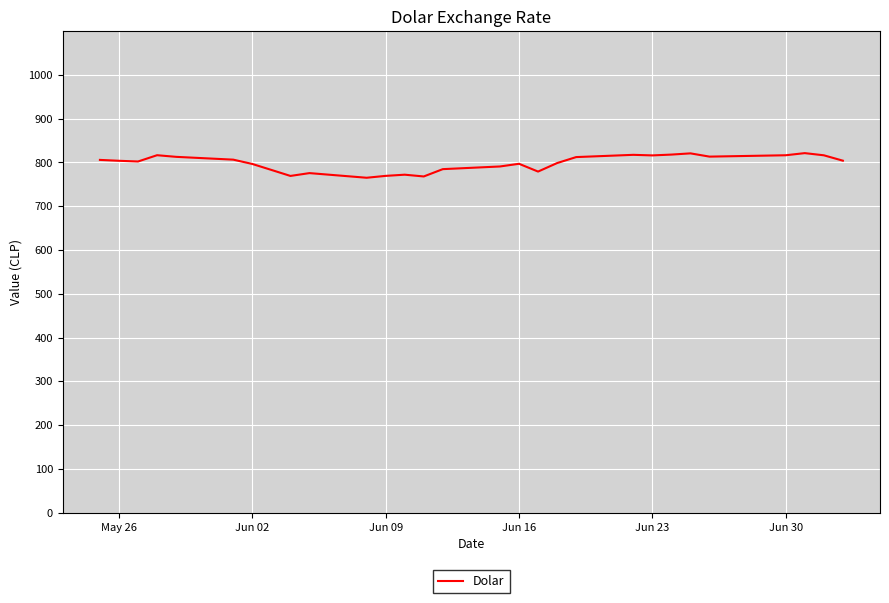

What is the maximum value shown in the chart?

821.2